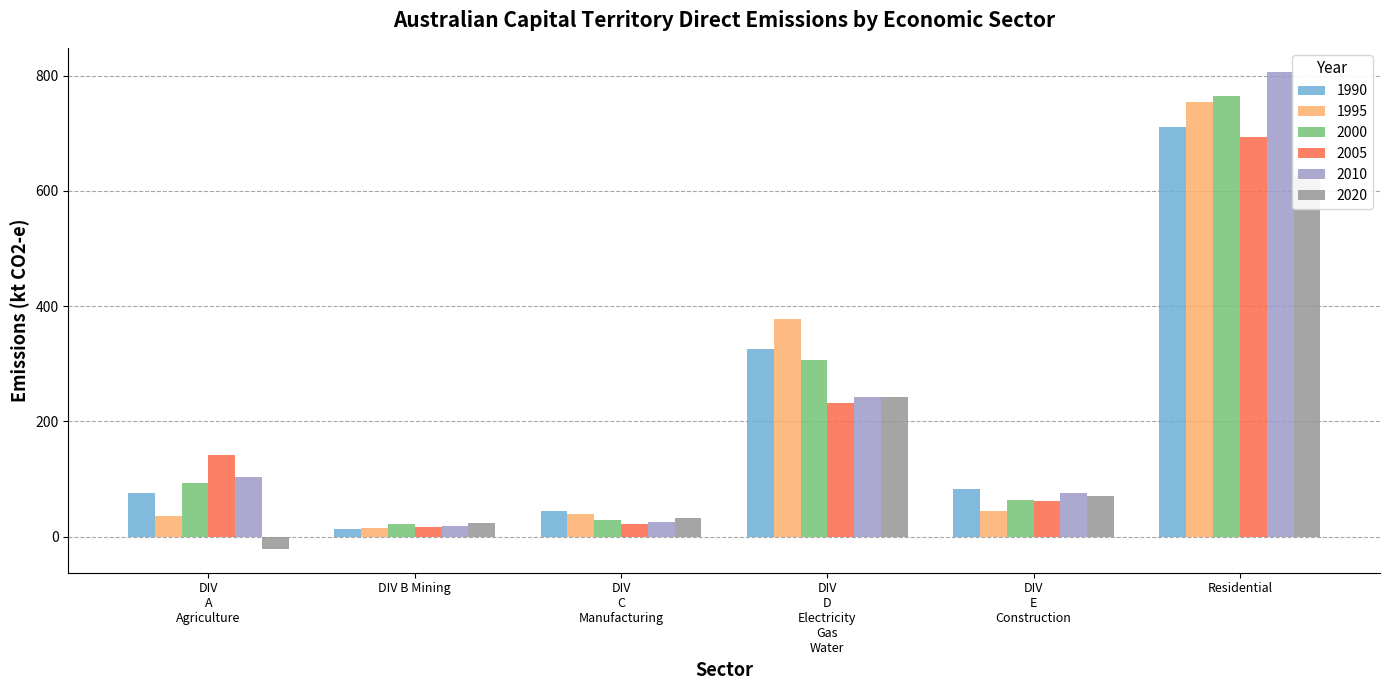

At which label does 2005 first exceed 142?

DIV A Agriculture